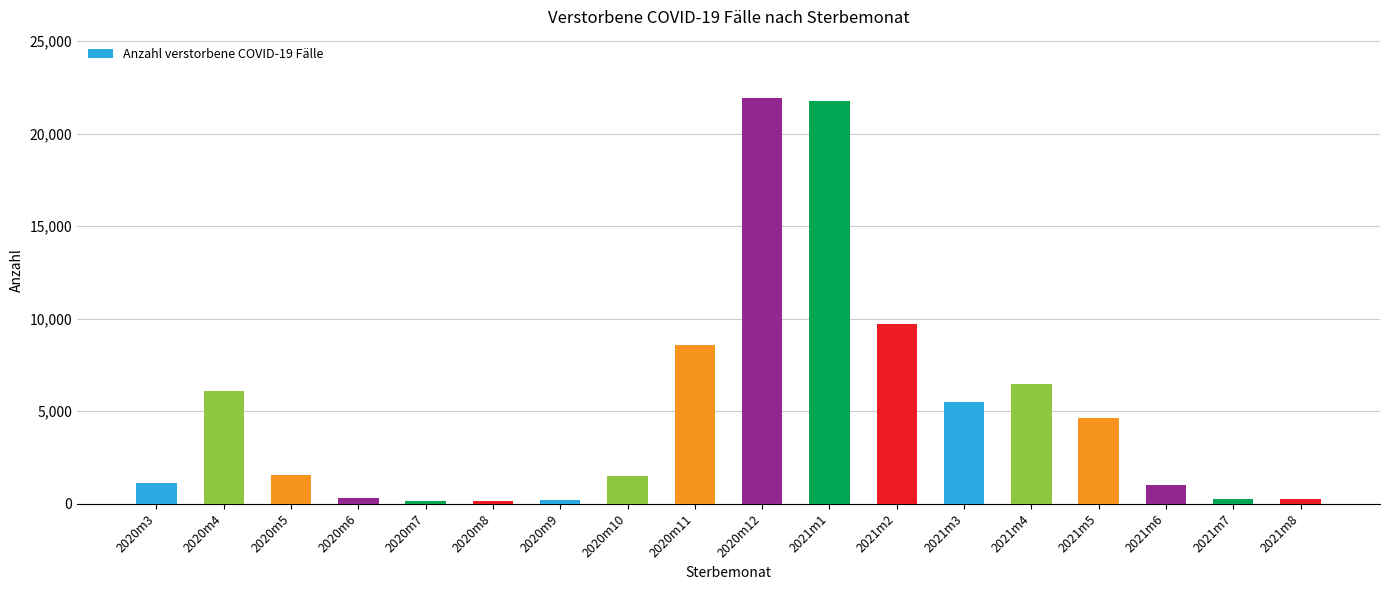

What is the sum of all values?

91180